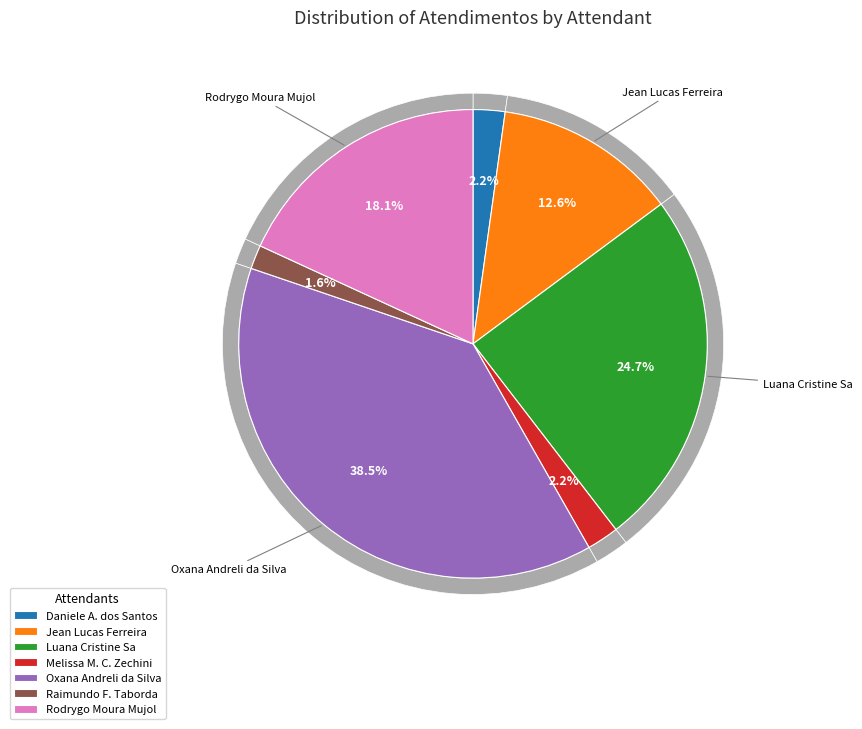

Rank the categories by value from highest to lowest.

Oxana Andreli da Silva, Luana Cristine Sa dos Santos, Rodrygo Moura Mujol, Jean Lucas Ferreira, Daniele Aparecida dos Santos, Melissa Maria Caleffi Zechini, Raimundo Francisco Taborda